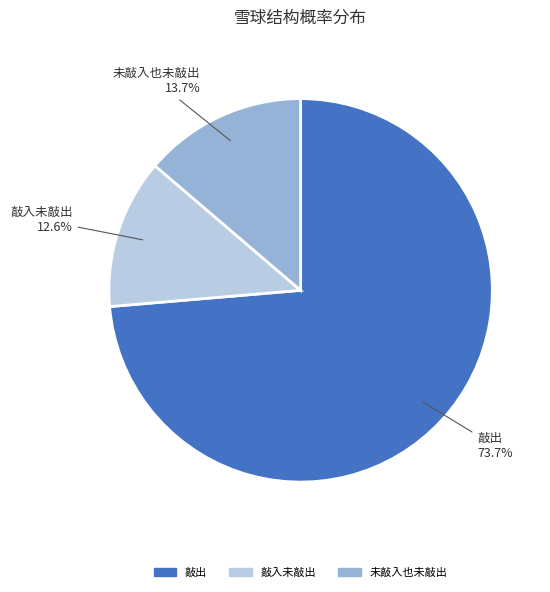

Which has a higher value, 敲入未敲出 or 敲出?

敲出